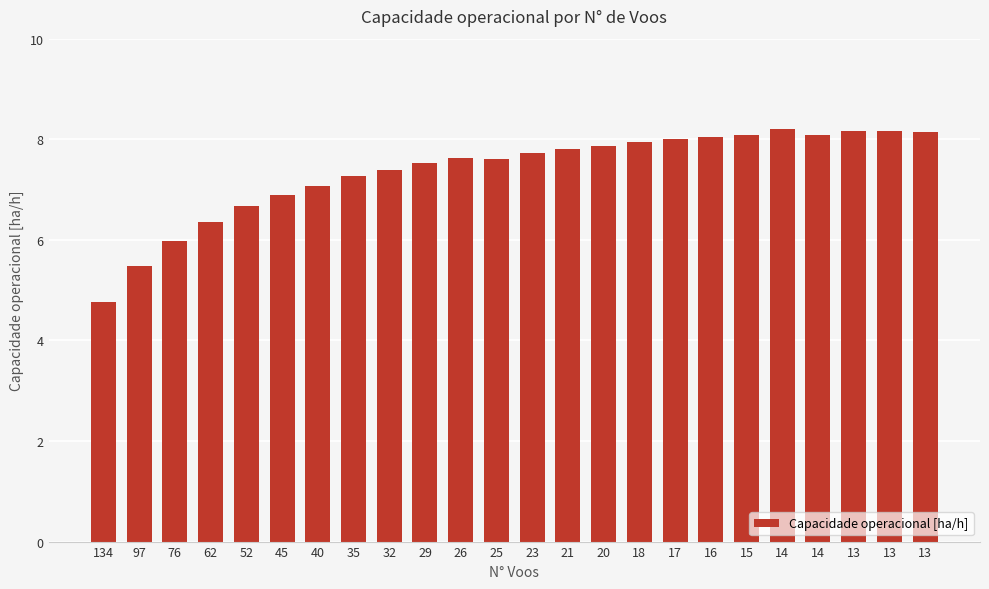

Does the chart contain stacked bars?

No